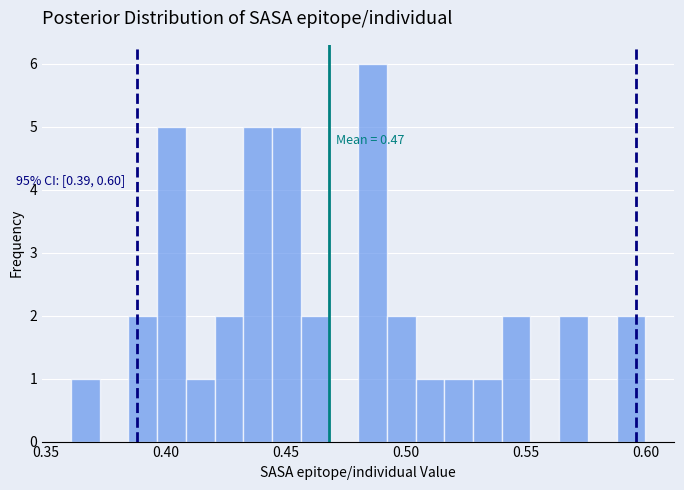

Around what value on the x-axis is the tallest bar? Give the approximate position of its centre, as read against the axis.

0.485